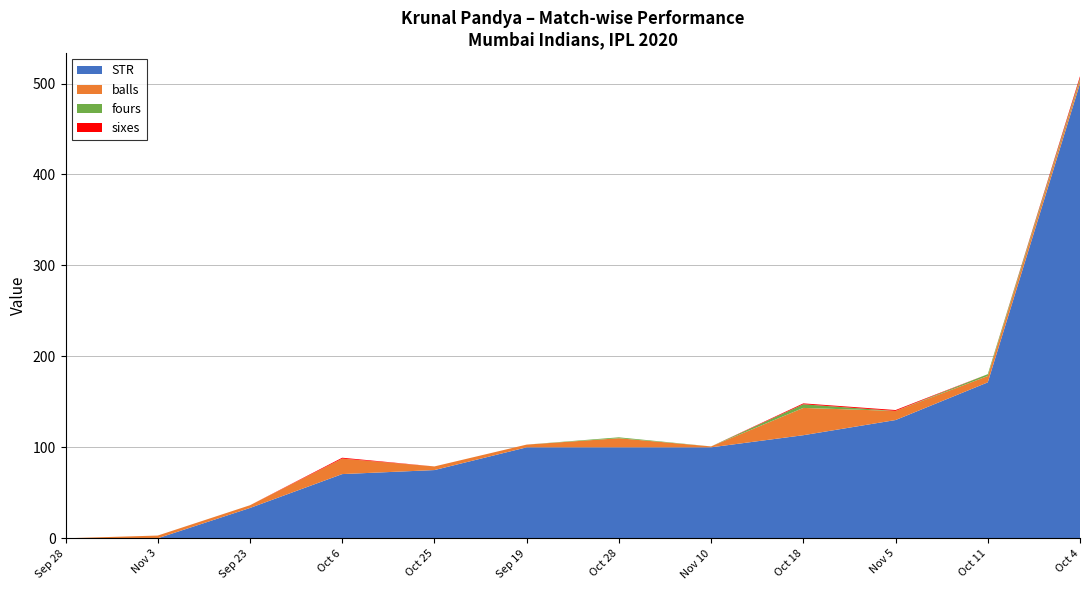

Reading left to right, what are all the values shown in this chart?

STR: Sep 19=100.0	Sep 23=33.3	Sep 28=0.0	Oct 4=500.0	Oct 6=70.6	Oct 11=171.4	Oct 18=113.3	Oct 25=75.0	Oct 28=100.0	Nov 3=0.0	Nov 5=130.0	Nov 10=100.0
balls: Sep 19=3.0	Sep 23=3.0	Sep 28=0.0	Oct 4=4.0	Oct 6=17.0	Oct 11=7.0	Oct 18=30.0	Oct 25=4.0	Oct 28=10.0	Nov 3=3.0	Nov 5=10.0	Nov 10=1.0
fours: Sep 19=0.0	Sep 23=0.0	Sep 28=0.0	Oct 4=2.0	Oct 6=0.0	Oct 11=2.0	Oct 18=4.0	Oct 25=0.0	Oct 28=1.0	Nov 3=0.0	Nov 5=0.0	Nov 10=0.0
sixes: Sep 19=0.0	Sep 23=0.0	Sep 28=0.0	Oct 4=2.0	Oct 6=1.0	Oct 11=0.0	Oct 18=1.0	Oct 25=0.0	Oct 28=0.0	Nov 3=0.0	Nov 5=1.0	Nov 10=0.0